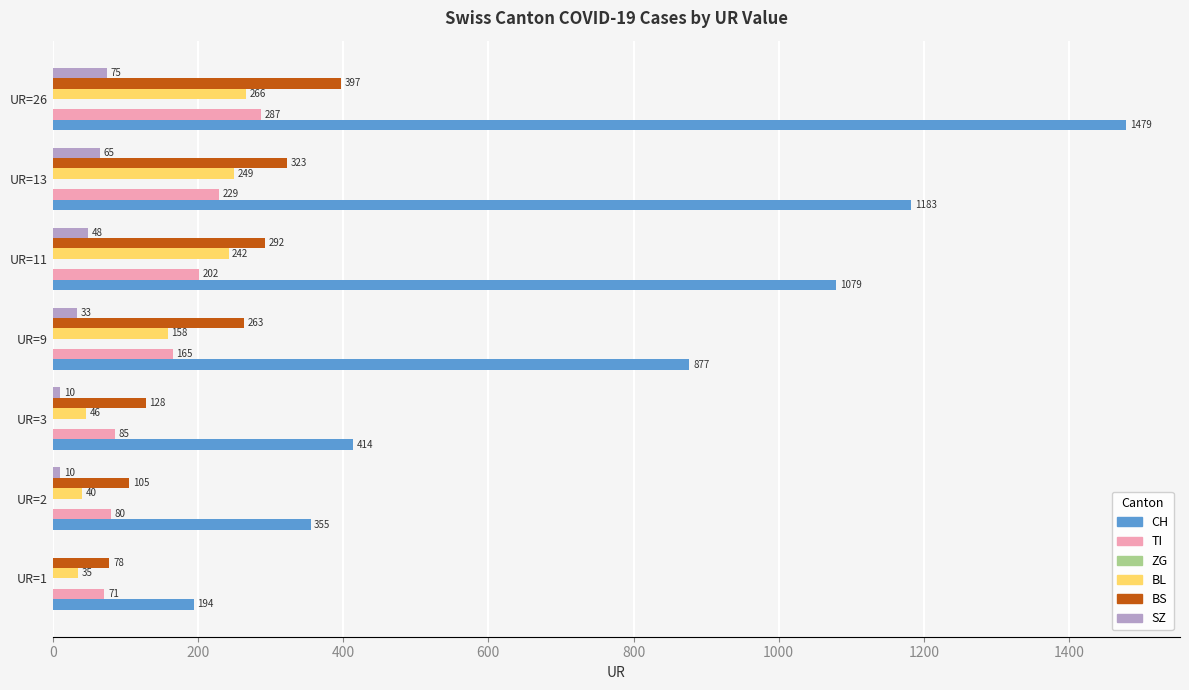

Count the number of data series in this chart.

5